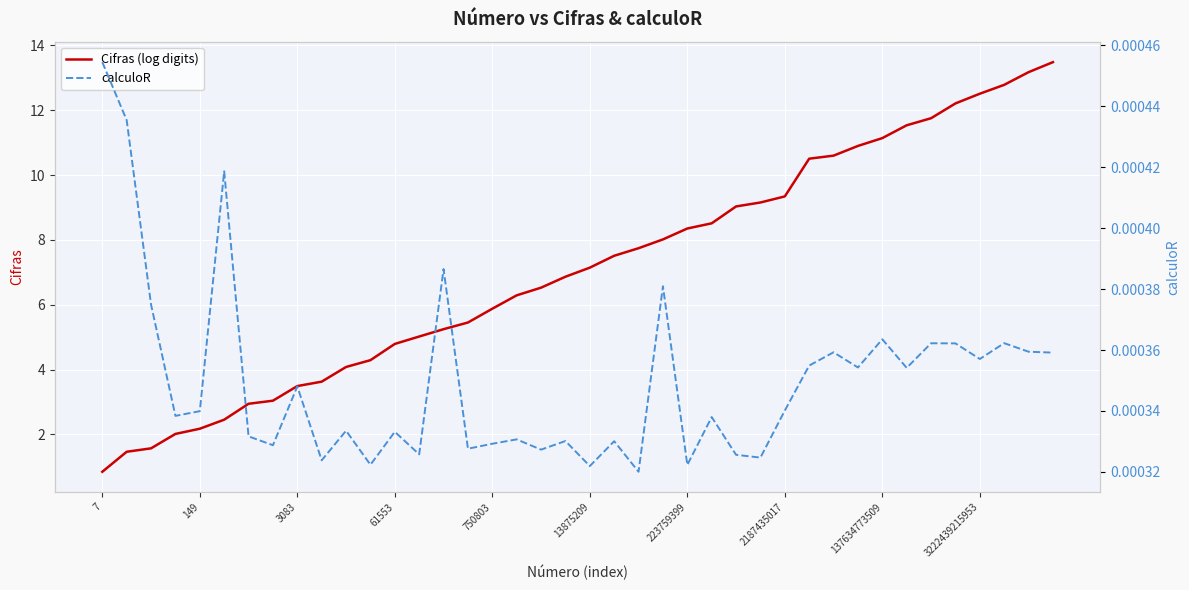

What is the lowest value of the Cifras (log digits) series?

0.8